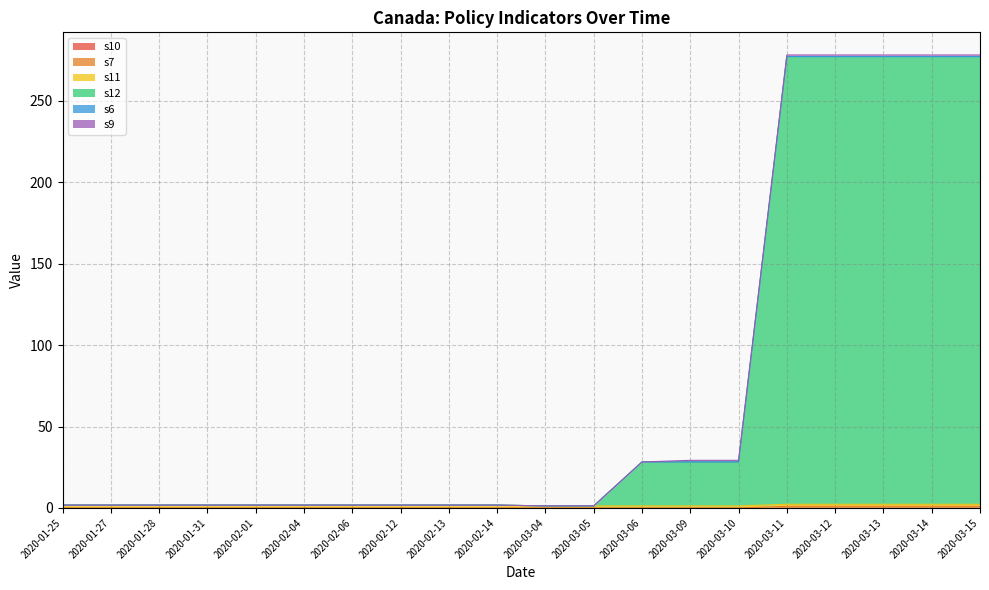

True or false: s10 has a value of 0.0 at 2020-03-04.

True